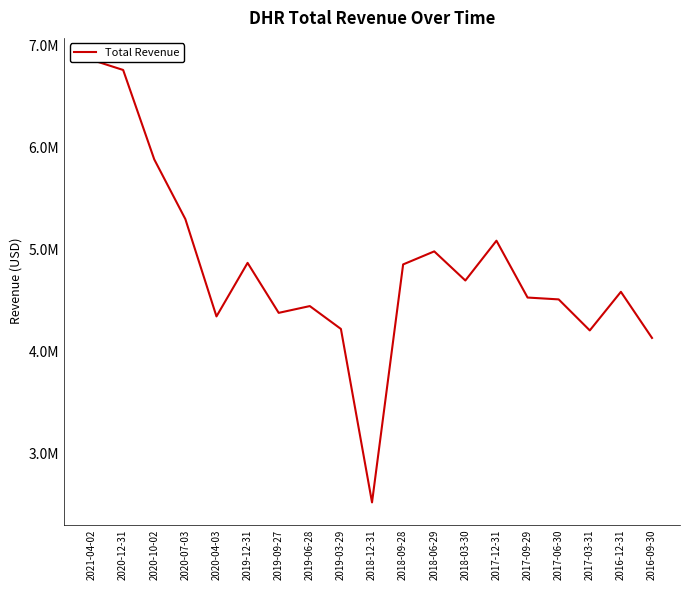

What is the difference between the maximum and second lowest values?

2725900